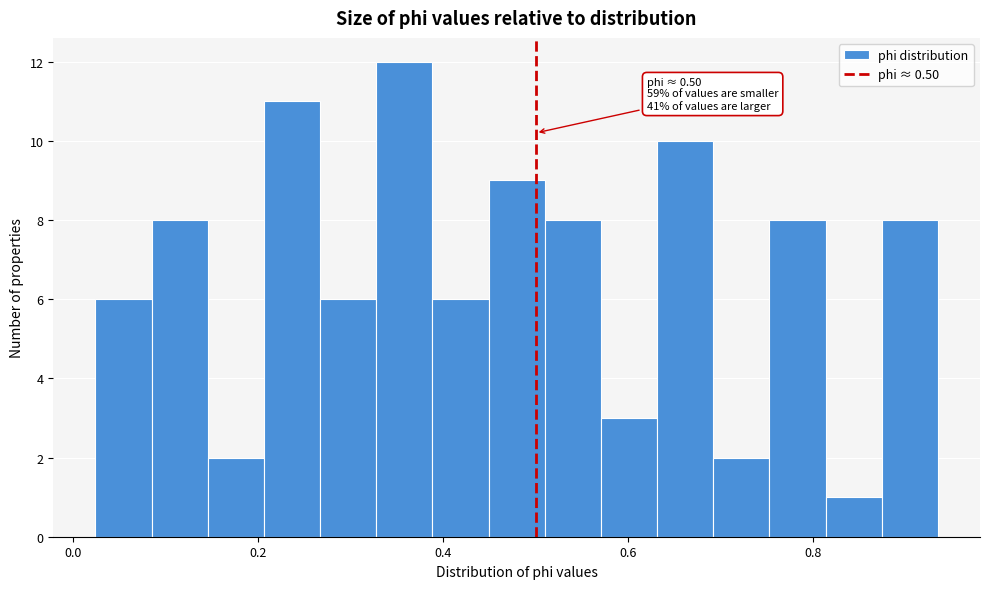

Read against the x-axis, roughly where is the centre of the tallest bar?

0.36